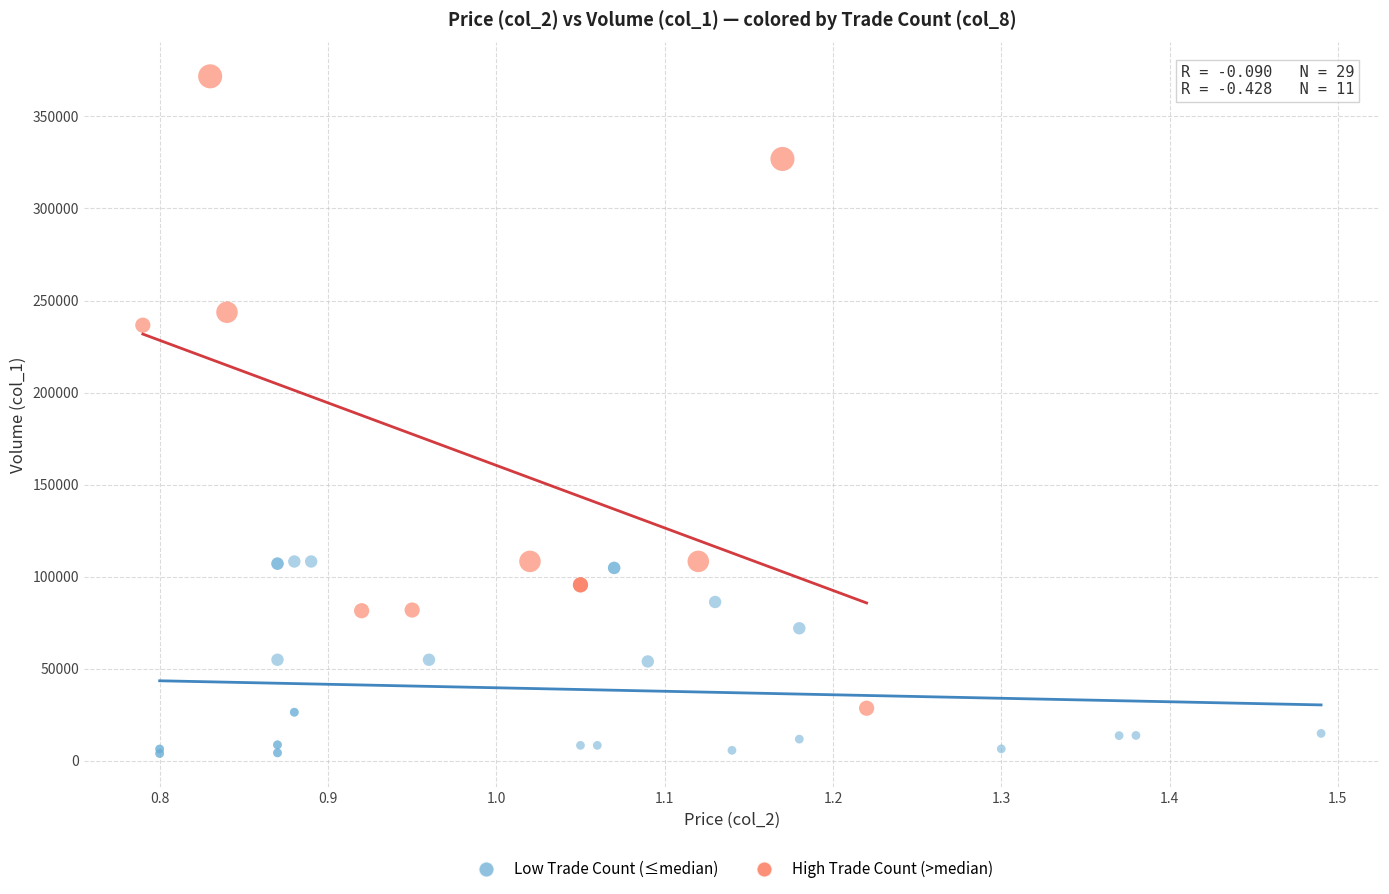

Which series contains the highest Y value?

High Trade Count (>median)